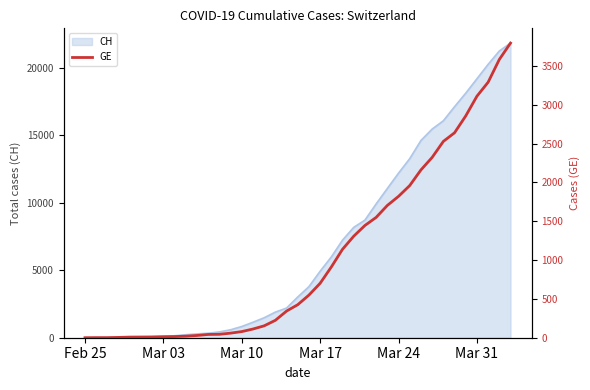

What is the maximum value for CH?

21815